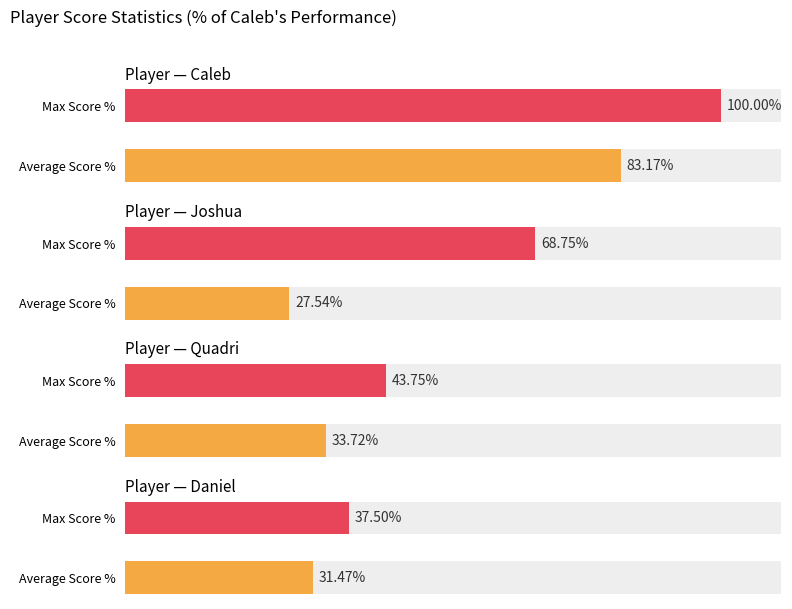

How many data points in Daniel are above 37?

1